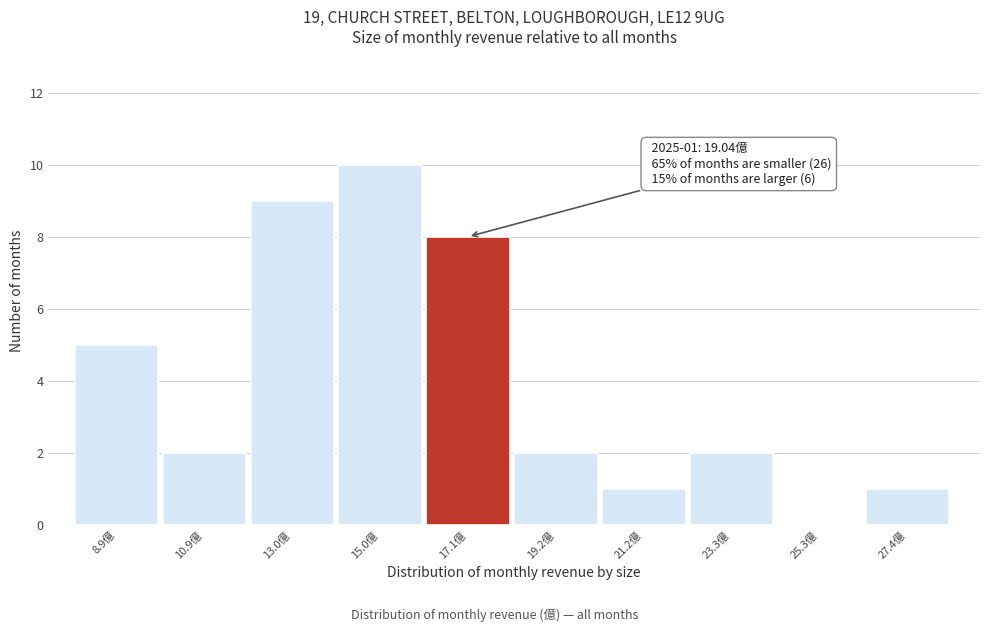

Reading right to left, what are all the values shown in this chart?

27.4億=1	25.3億=0	23.3億=2	21.2億=1	19.2億=2	17.1億=8	15.0億=10	13.0億=9	10.9億=2	8.9億=5